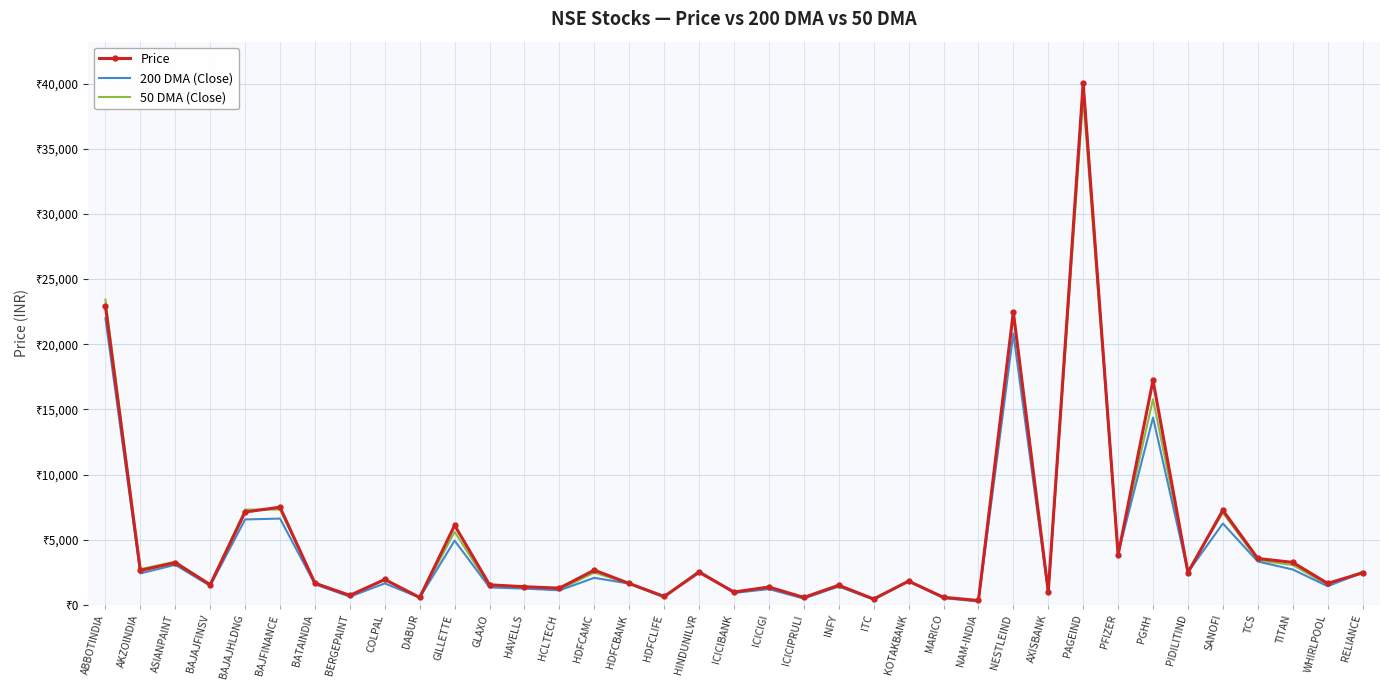

Reading left to right, extract all data points from this chart.

Price: ABBOTINDIA=22910.6	AKZOINDIA=2641.3	ASIANPAINT=3240.2	BAJAJFINSV=1550.9	BAJAJHLDNG=7125.1	BAJFINANCE=7494.3	BATAINDIA=1660.0	BERGEPAINT=729.0	COLPAL=1949.3	DABUR=567.5	GILLETTE=6104.8	GLAXO=1538.5	HAVELLS=1391.9	HCLTECH=1283.6	HDFCAMC=2665.6	HDFCBANK=1642.9	HDFCLIFE=645.5	HINDUNILVR=2500.8	ICICIBANK=987.7	ICICIGI=1368.9	ICICIPRULI=569.5	INFY=1507.0	ITC=449.9	KOTAKBANK=1821.5	MARICO=580.8	NAM-INDIA=336.5	NESTLEIND=22477.7	AXISBANK=1020.9	PAGEIND=40036.3	PFIZER=3849.2	PGHH=17230.8	PIDILITIND=2483.2	SANOFI=7262.1	TCS=3560.1	TITAN=3261.3	WHIRLPOOL=1650.8	RELIANCE=2453.3
200 DMA (Close): ABBOTINDIA=21985.0	AKZOINDIA=2416.5	ASIANPAINT=3073.1	BAJAJFINSV=1454.5	BAJAJHLDNG=6556.0	BAJFINANCE=6621.8	BATAINDIA=1581.0	BERGEPAINT=626.0	COLPAL=1649.9	DABUR=554.0	GILLETTE=4931.2	GLAXO=1337.1	HAVELLS=1248.7	HCLTECH=1115.8	HDFCAMC=2077.0	HDFCBANK=1629.7	HDFCLIFE=578.4	HINDUNILVR=2584.8	ICICIBANK=914.9	ICICIGI=1211.0	ICICIPRULI=482.9	INFY=1420.9	ITC=404.9	KOTAKBANK=1828.3	MARICO=521.5	NAM-INDIA=258.7	NESTLEIND=20830.4	AXISBANK=918.4	PAGEIND=39906.6	PFIZER=3926.0	PGHH=14376.5	PIDILITIND=2504.1	SANOFI=6244.8	TCS=3325.7	TITAN=2716.5	WHIRLPOOL=1432.2	RELIANCE=2473.8
50 DMA (Close): ABBOTINDIA=23424.7	AKZOINDIA=2741.4	ASIANPAINT=3316.9	BAJAJFINSV=1546.9	BAJAJHLDNG=7312.2	BAJFINANCE=7312.2	BATAINDIA=1700.4	BERGEPAINT=697.5	COLPAL=1934.9	DABUR=568.3	GILLETTE=5598.4	GLAXO=1419.5	HAVELLS=1327.8	HCLTECH=1168.2	HDFCAMC=2476.4	HDFCBANK=1630.6	HDFCLIFE=648.0	HINDUNILVR=2575.7	ICICIBANK=970.6	ICICIGI=1356.0	ICICIPRULI=565.2	INFY=1405.3	ITC=457.3	KOTAKBANK=1827.7	MARICO=559.0	NAM-INDIA=312.9	NESTLEIND=22382.7	AXISBANK=966.5	PAGEIND=38926.3	PFIZER=3878.8	PGHH=15786.6	PIDILITIND=2569.9	SANOFI=7063.8	TCS=3418.1	TITAN=3056.6	WHIRLPOOL=1537.9	RELIANCE=2543.3